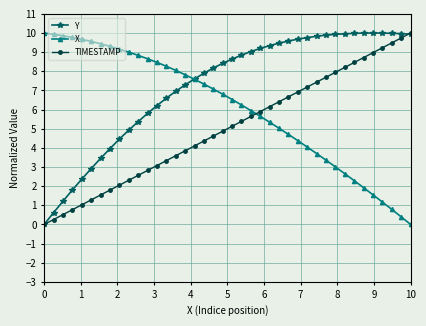

What is the value of the TIMESTAMP point at the 30th from the left?

7.4